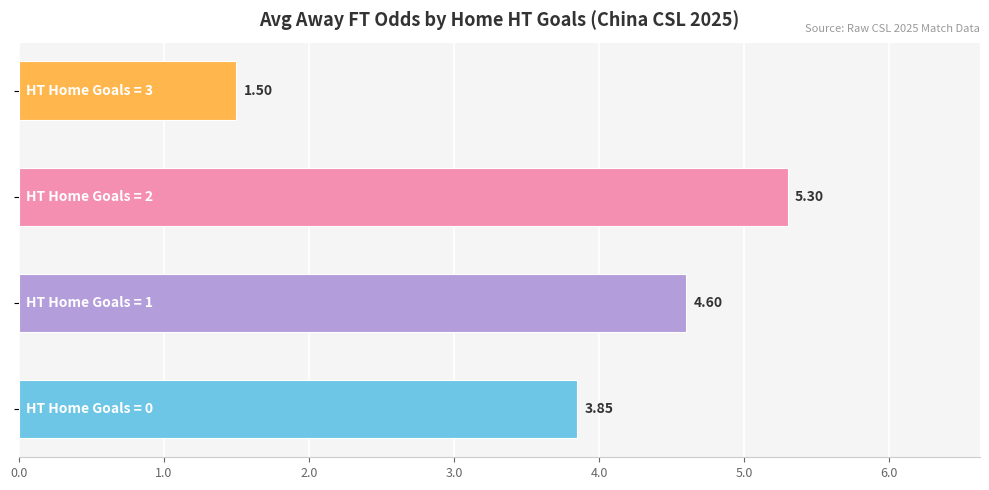

What is the difference between the maximum and minimum values?

3.8